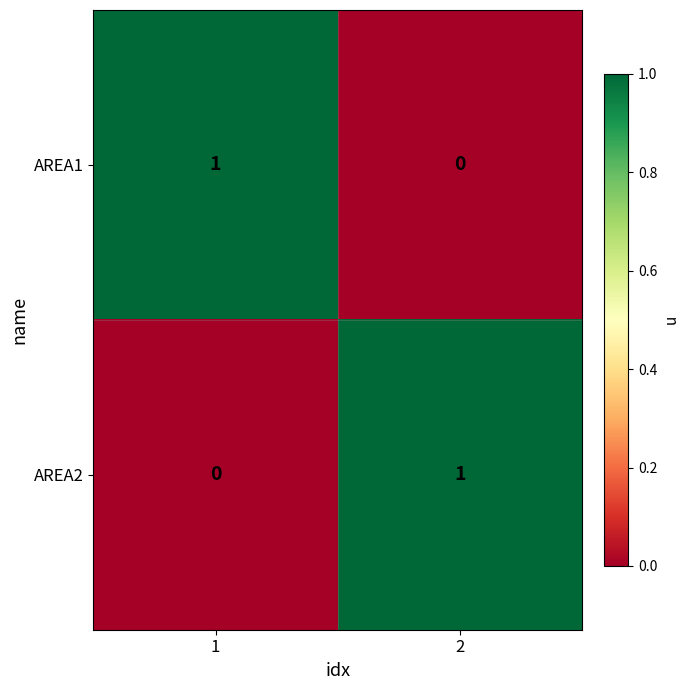

List the labels in order of AREA1 value, smallest first.

2, 1